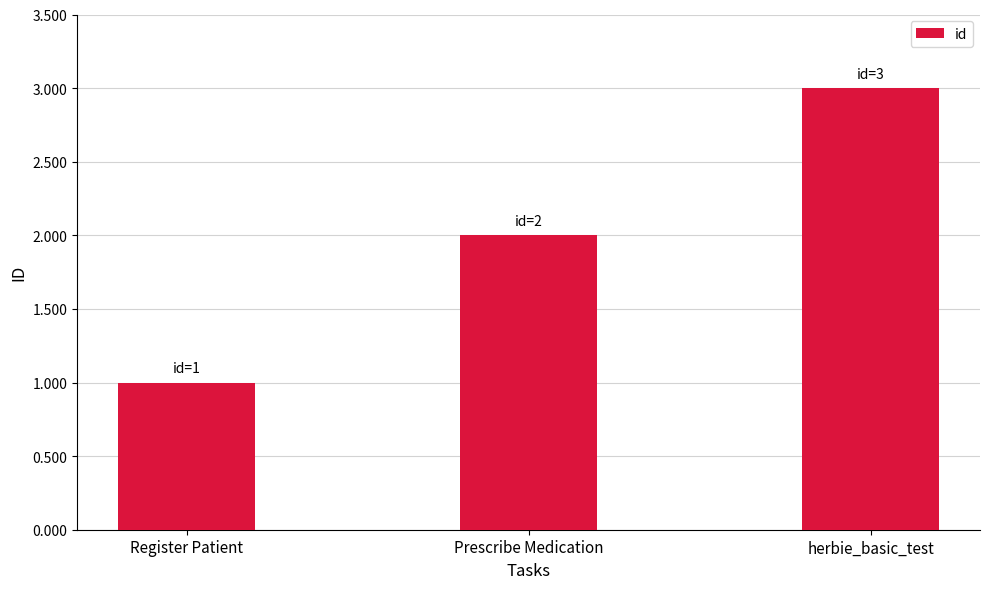

Reading right to left, what are all the values shown in this chart?

herbie_basic_test=3	Prescribe Medication=2	Register Patient=1